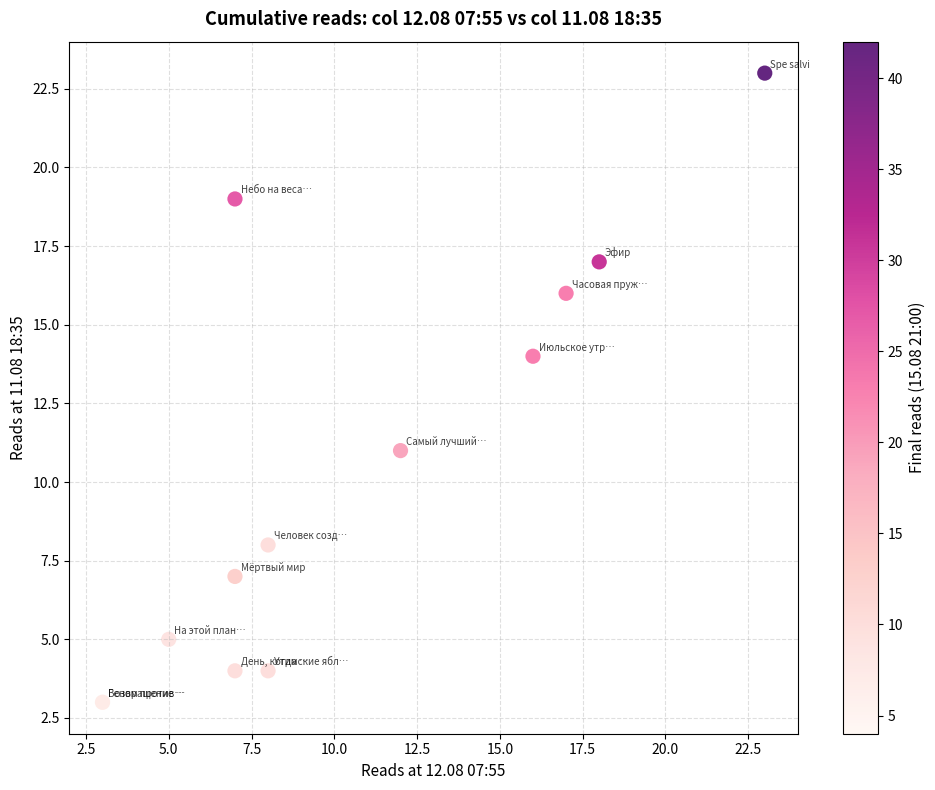

What Y value in the scatter plot is closest to 13?

14